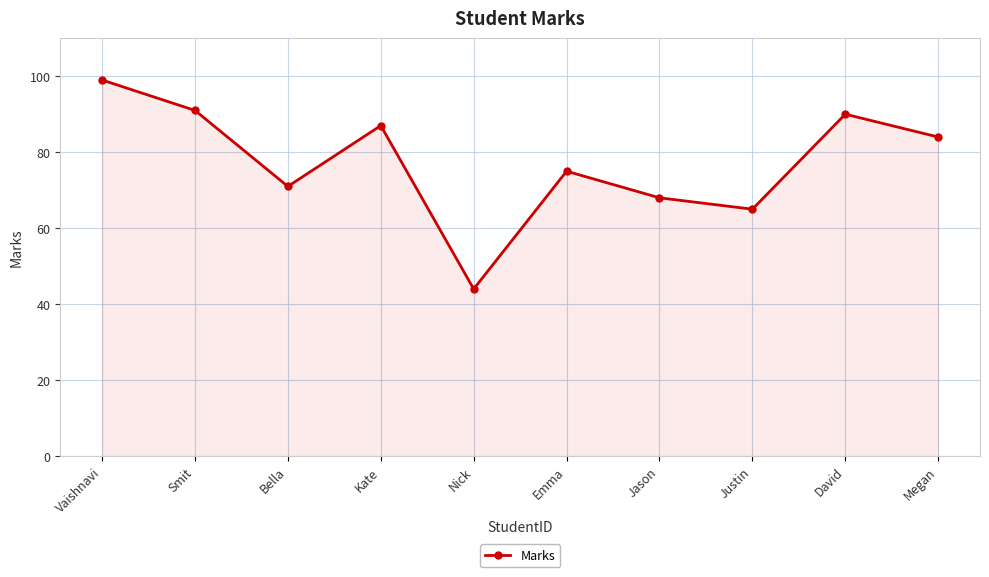

How many interior local valleys (lower than both neighbors) does the data have?

3